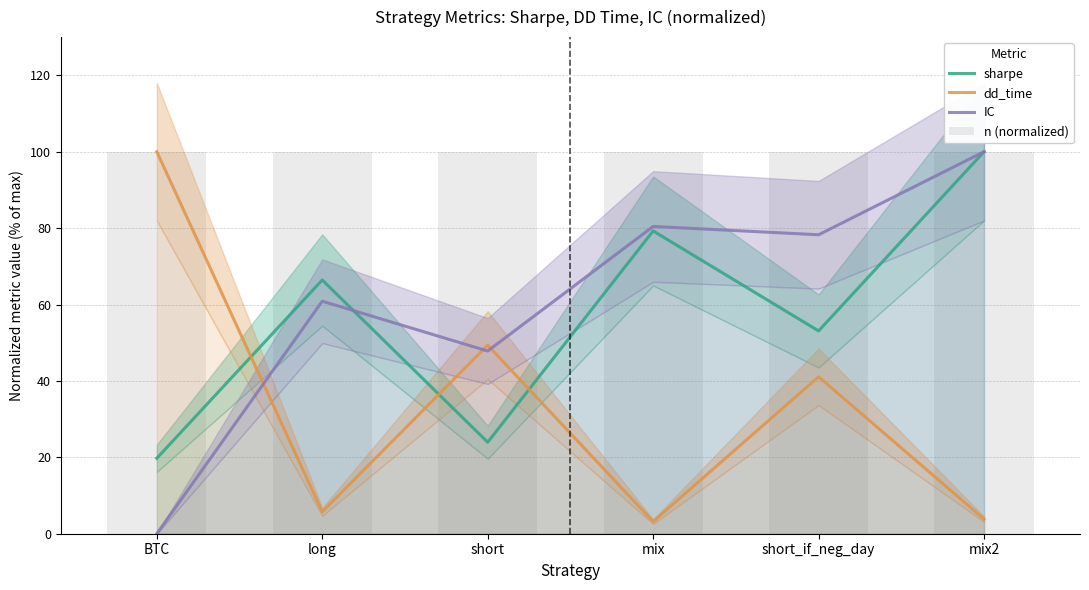

List the labels in order of IC value, largest first.

mix2, mix, short_if_neg_day, long, short, BTC